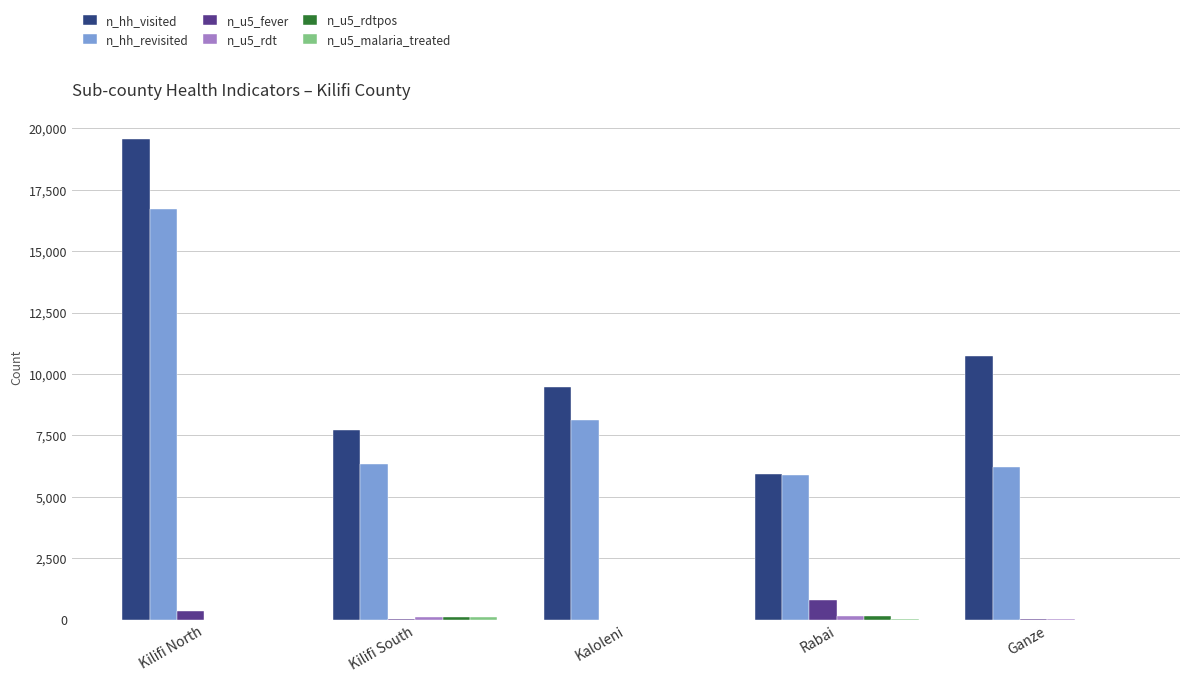

What is the greatest value displayed?

19572